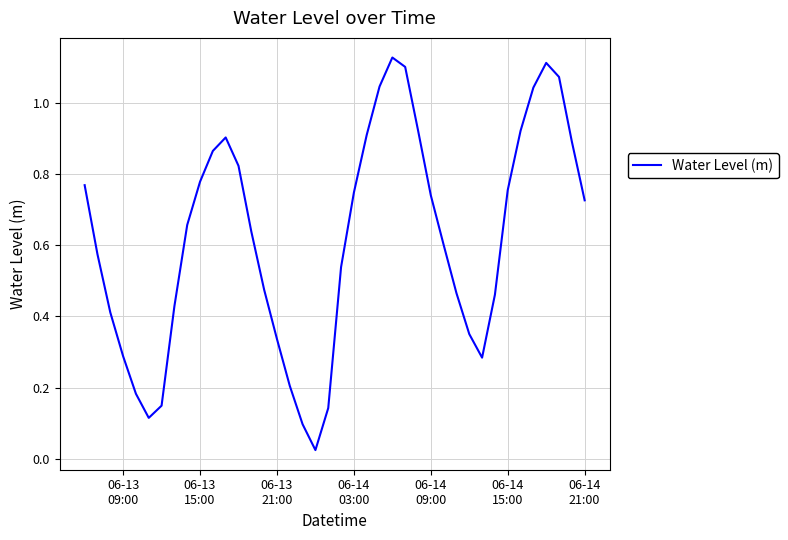

What is the difference between the second highest and minimum values?

1.1